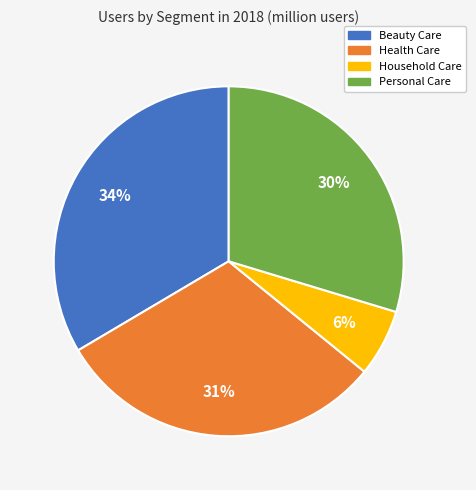

How many segments does this pie chart have?

4